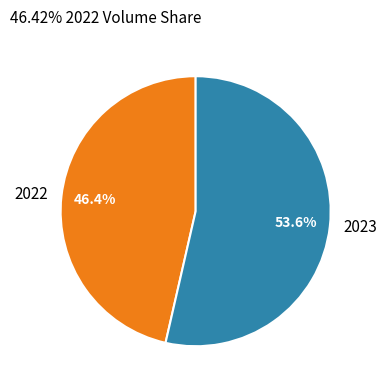

Rank the categories by value from highest to lowest.

2023, 2022